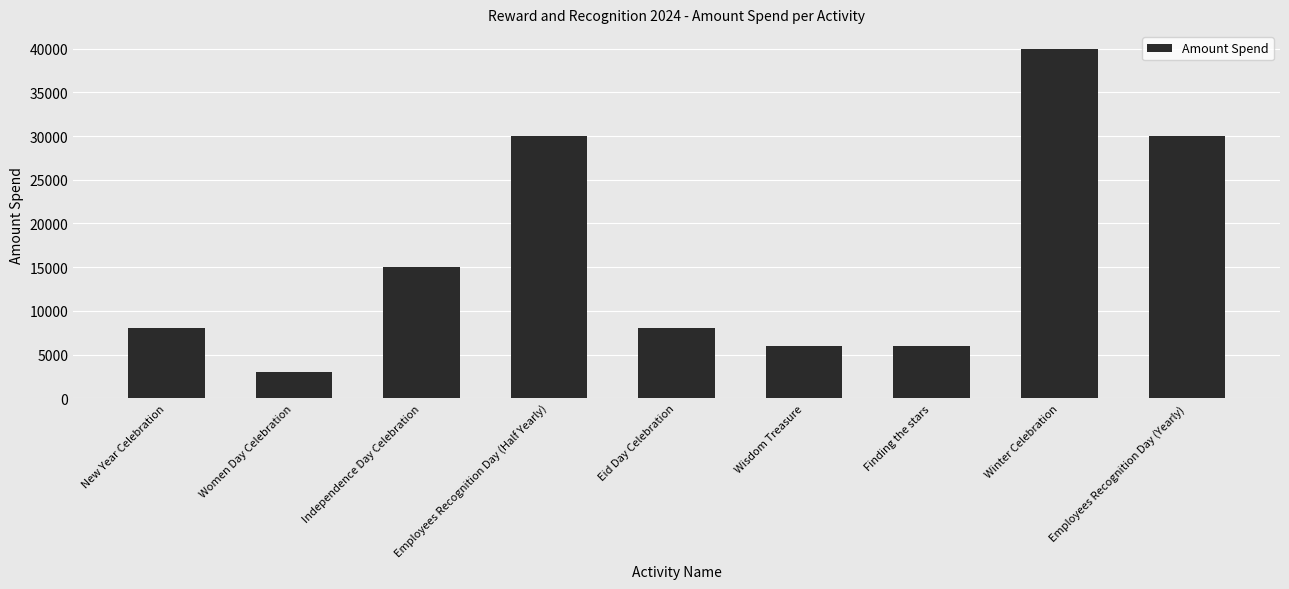

Reading left to right, extract all data points from this chart.

New Year Celebration=8000	Women Day Celebration=3000	Independence Day Celebration=15000	Employees Recognition Day (Half Yearly)=30000	Eid Day Celebration=8000	Wisdom Treasure=6000	Finding the stars=6000	Winter Celebration=40000	Employees Recognition Day (Yearly)=30000